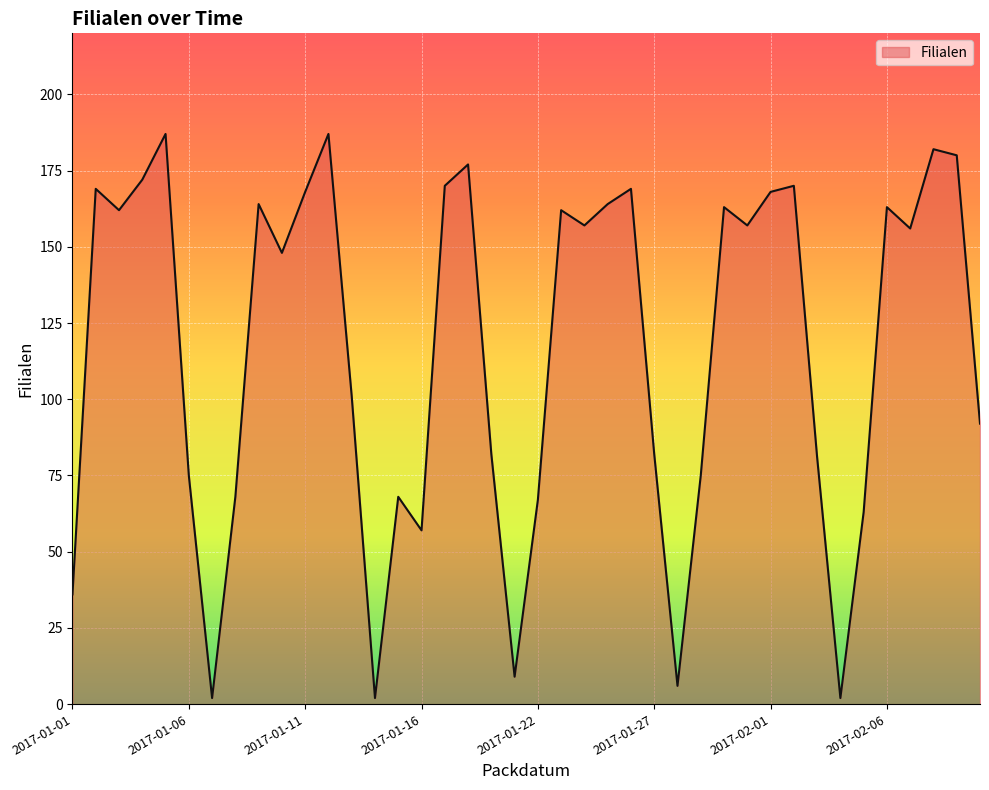

Count the number of data series in this chart.

1